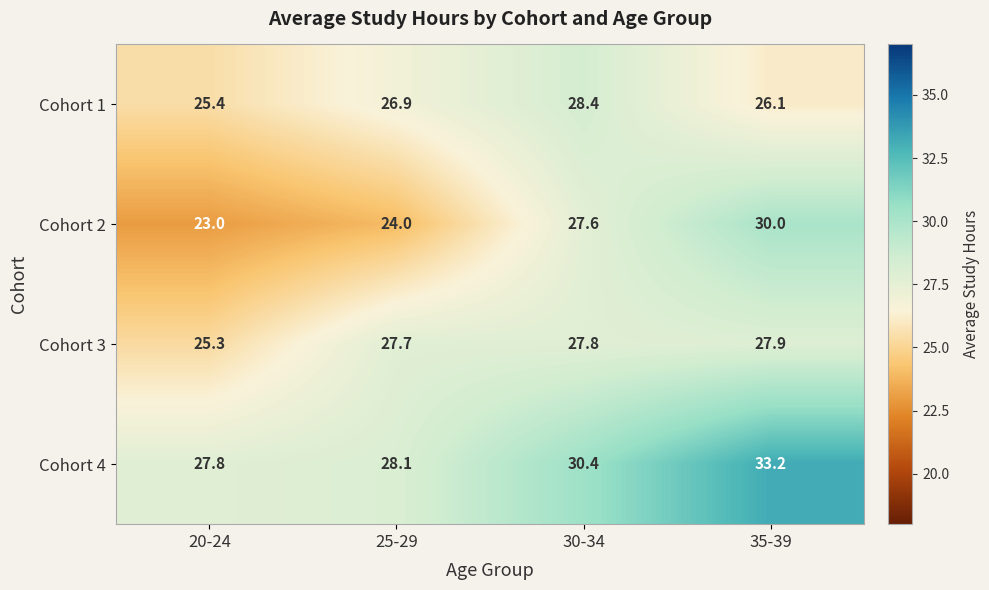

Rank the categories by Cohort 1 value from highest to lowest.

30-34, 25-29, 35-39, 20-24